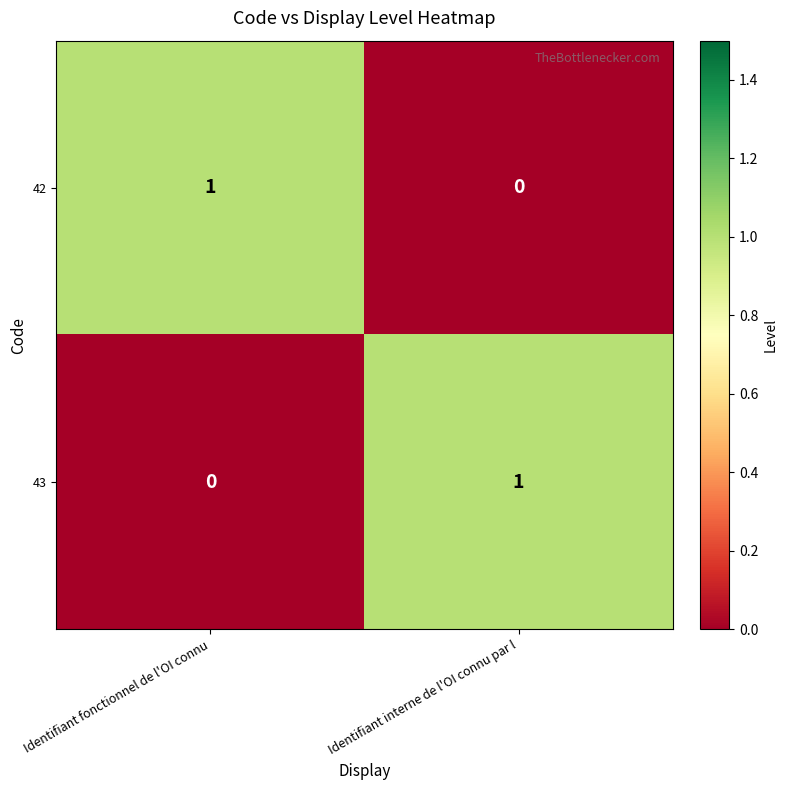

How many distinct data groups are displayed?

2